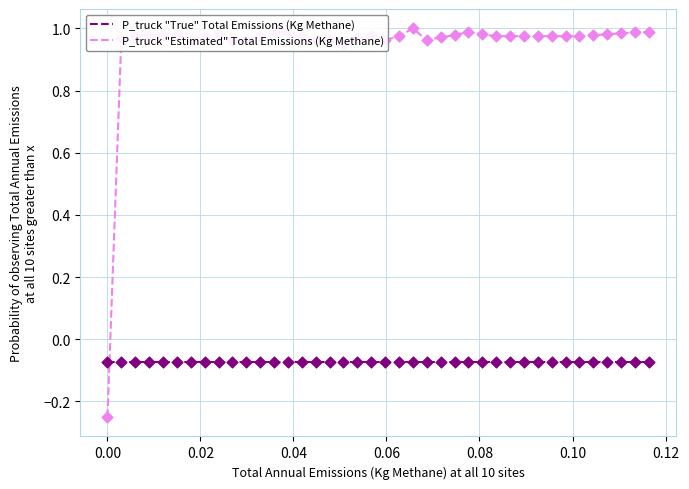

List the series in order of their peak value, highest first.

P_truck "Estimated" Total Emissions (Kg Methane), P_truck "True" Total Emissions (Kg Methane)